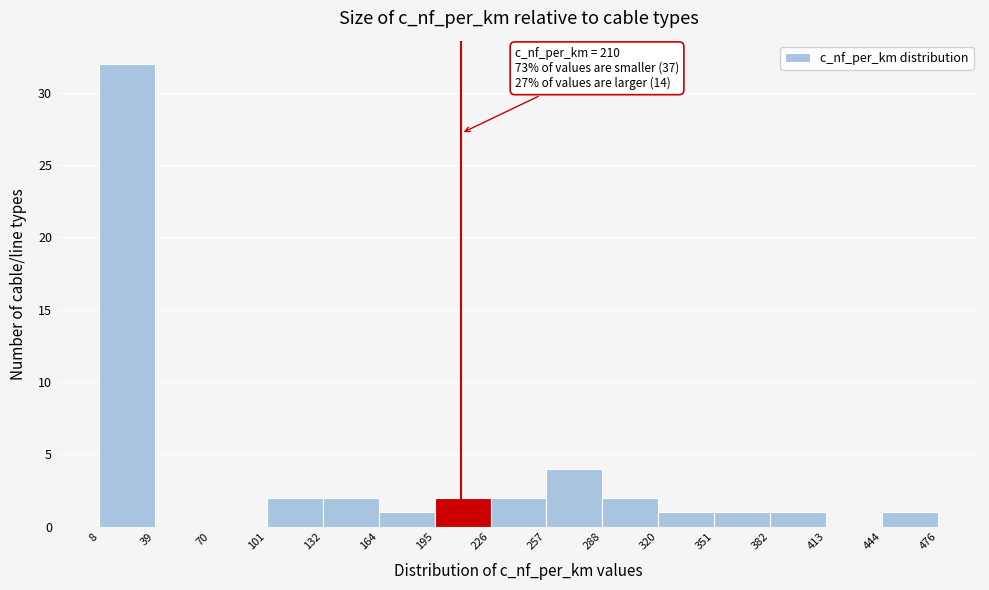

Over which range of the x-axis is the bar tallest?

8 to 39